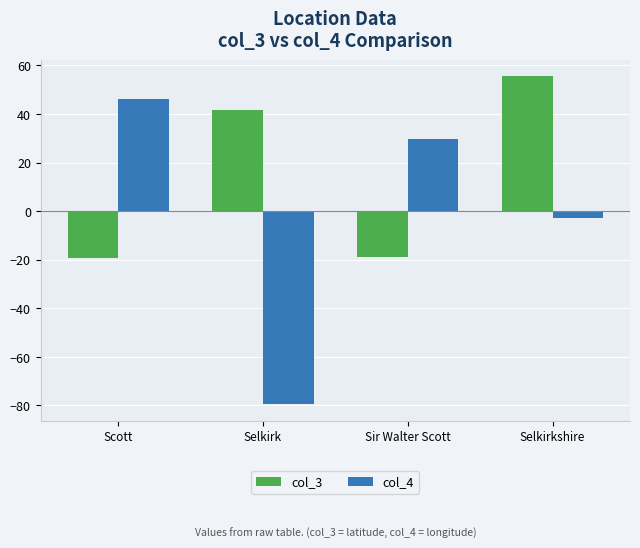

How many bars are there in each group?

2